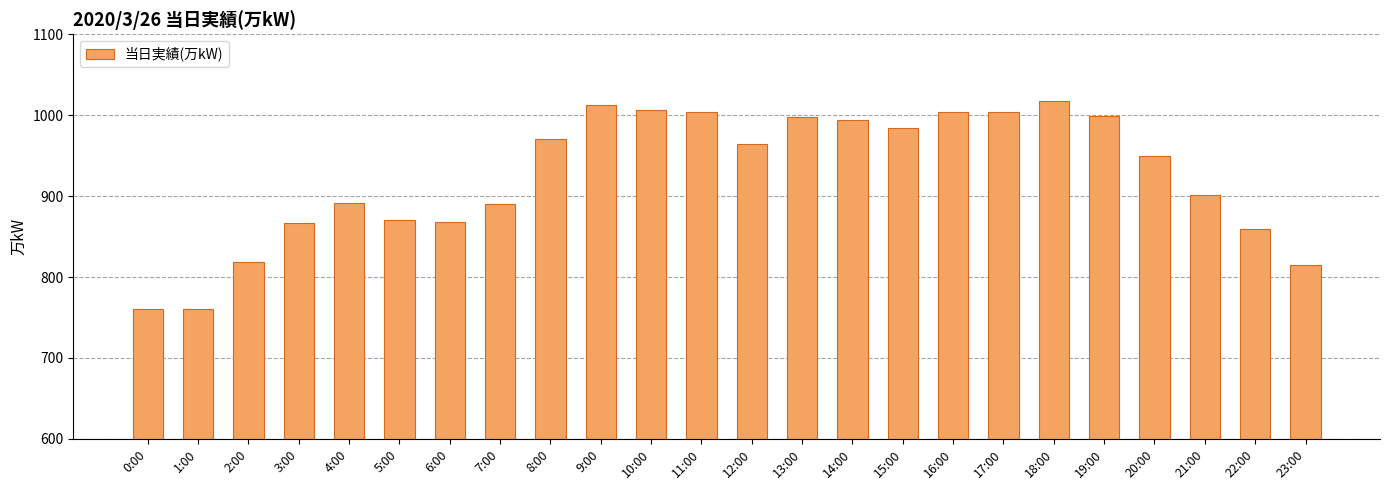

How many bars are there in total?

24